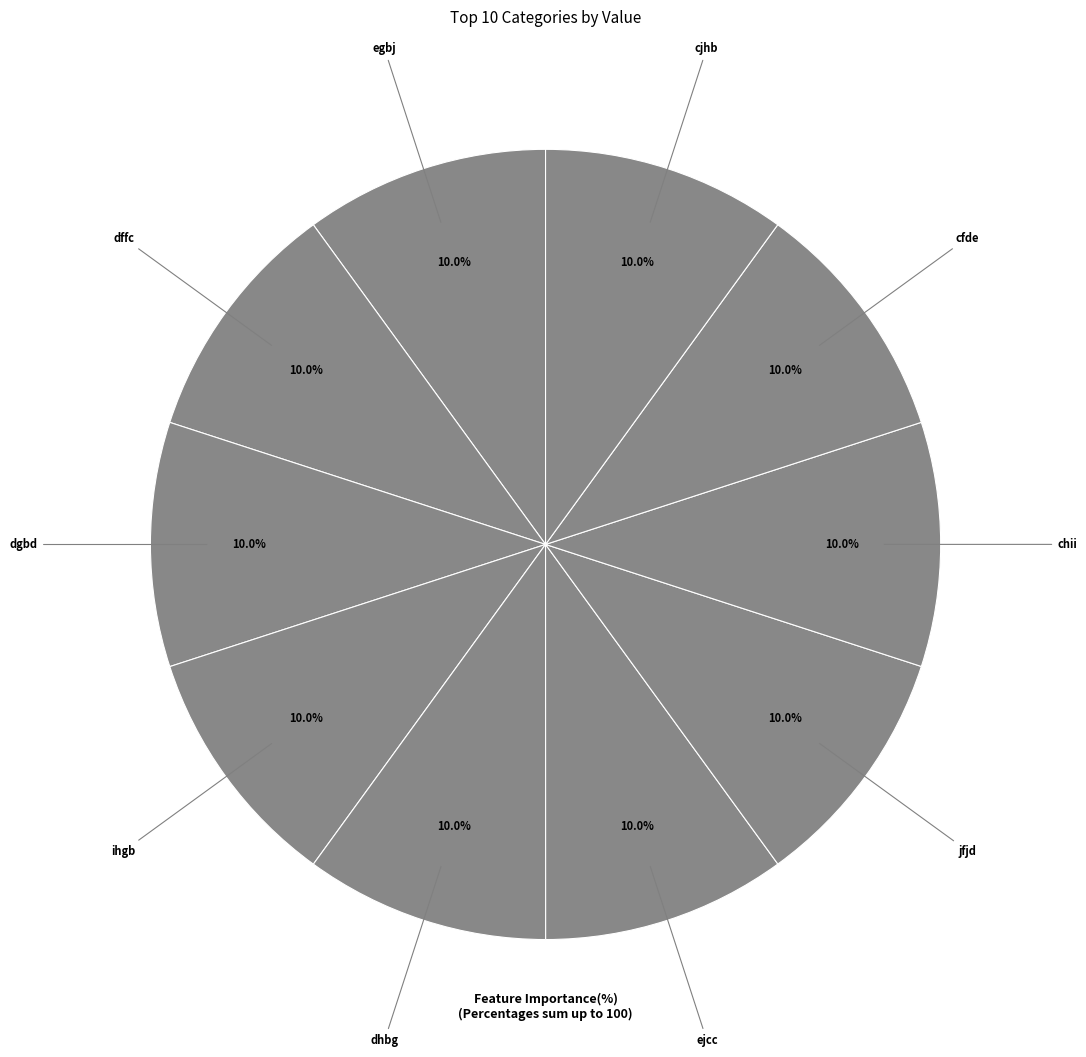

Which category has the biggest portion of the pie?

dffc